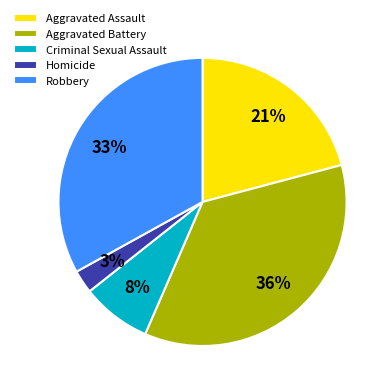

Which category has the smallest portion of the pie?

Homicide